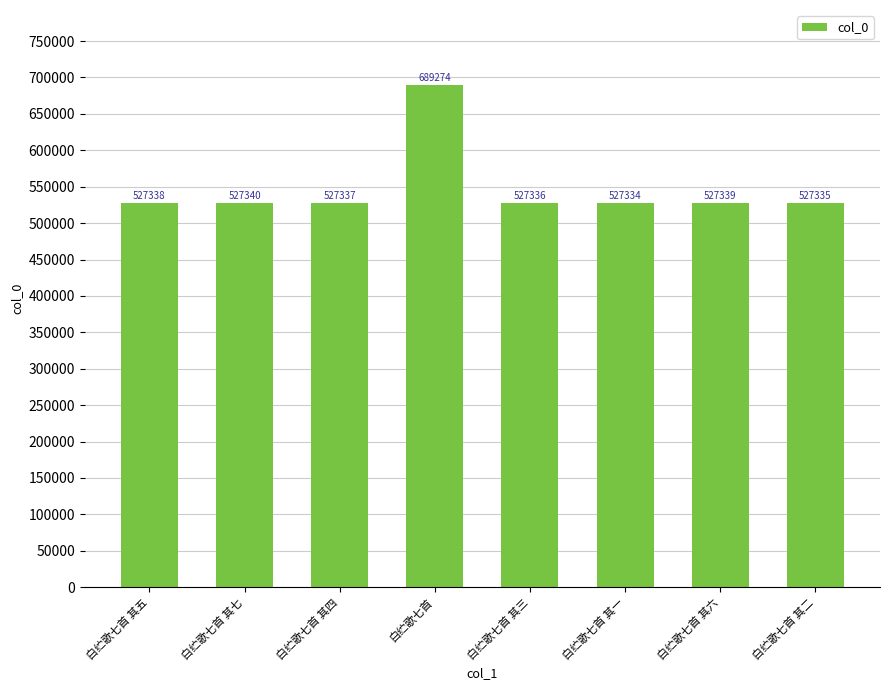

What is the label of the 4th bar from the left?

白纻歌七首